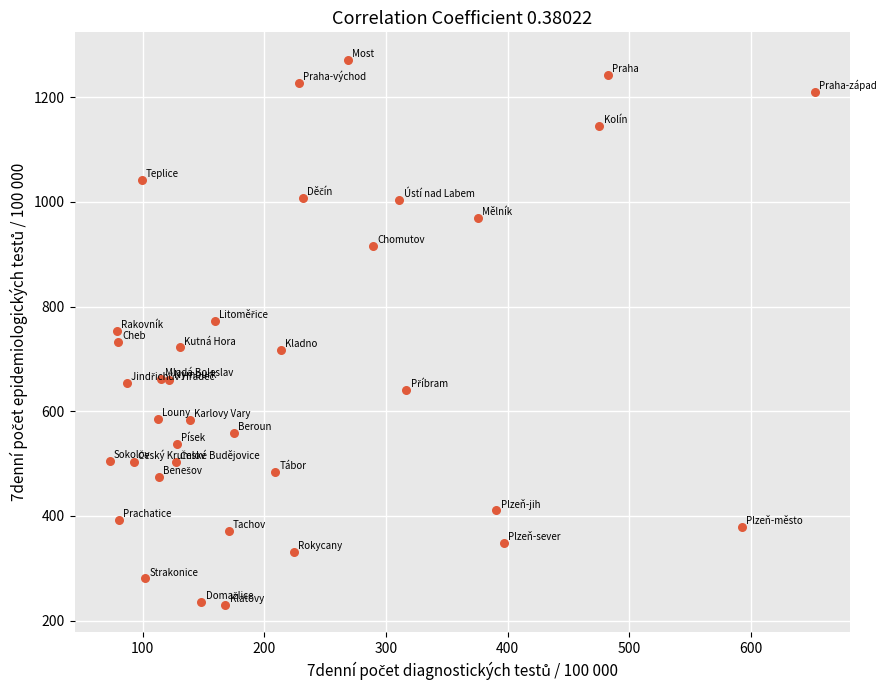

What is the range of Y values (max minus min)?

1042.4